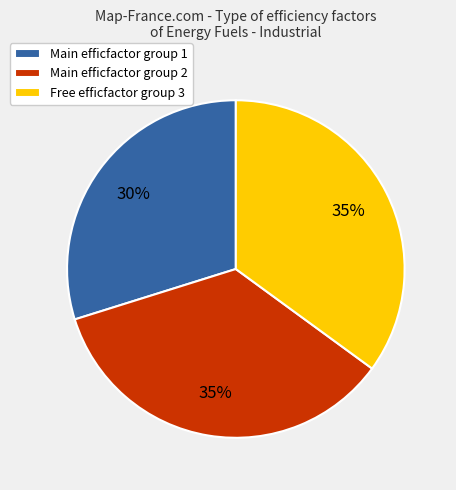

The Free efficfactor group 3 slice represents 27% of the pie. True or false?

False